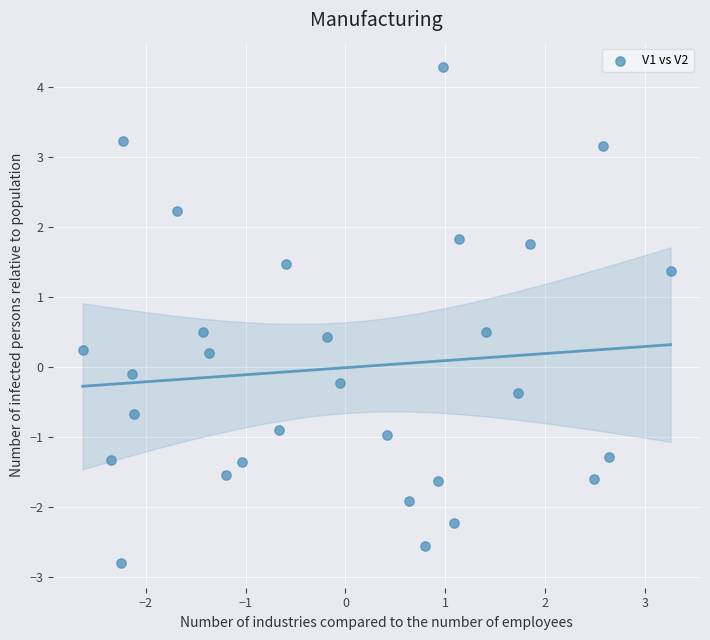

What is the range of X values (max minus min)?

5.9